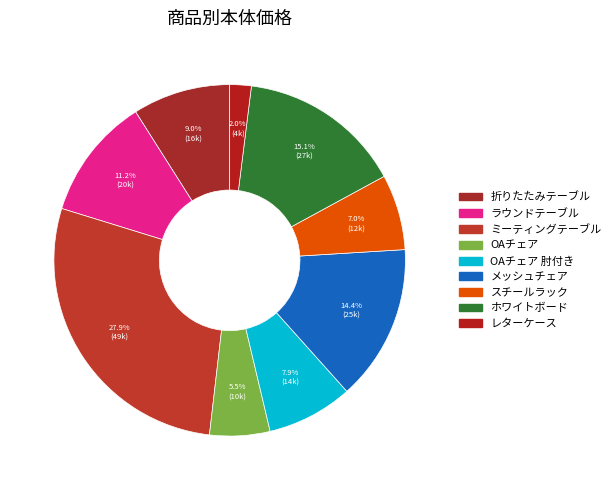

How many segments does this pie chart have?

9